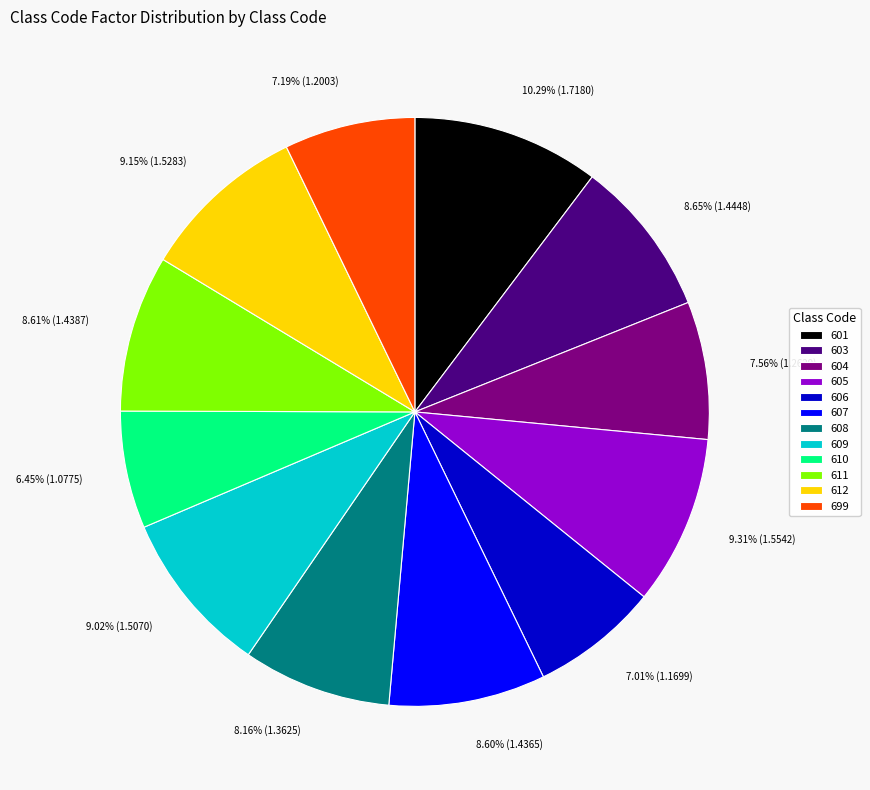

How many segments does this pie chart have?

12